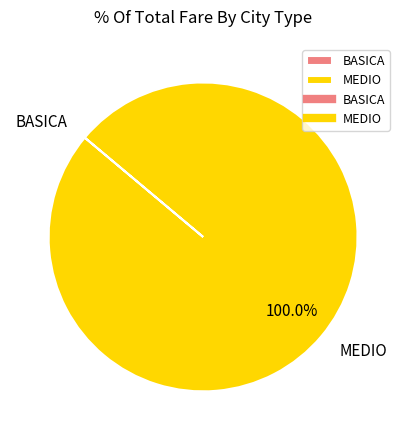

Which category has the biggest portion of the pie?

MEDIO